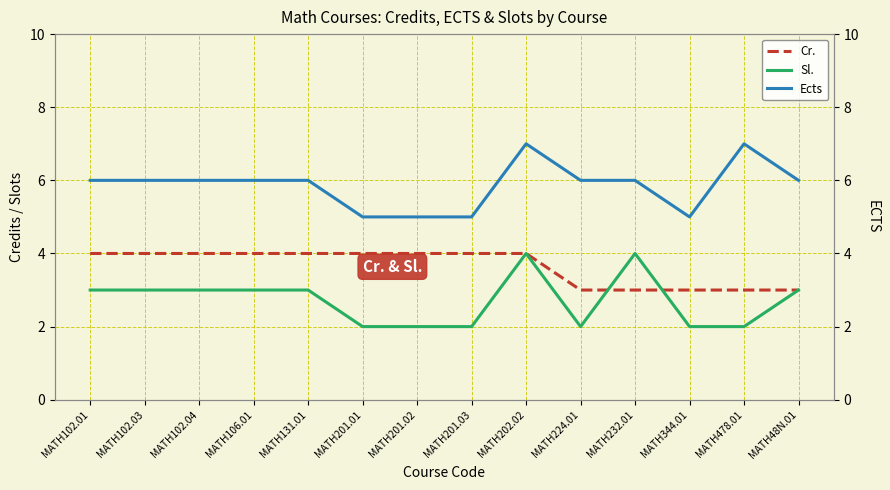

Reading left to right, list all the values displayed in this chart.

Cr.: MATH102.01=4	MATH102.03=4	MATH102.04=4	MATH106.01=4	MATH131.01=4	MATH201.01=4	MATH201.02=4	MATH201.03=4	MATH202.02=4	MATH224.01=3	MATH232.01=3	MATH344.01=3	MATH478.01=3	MATH48N.01=3
Sl.: MATH102.01=3	MATH102.03=3	MATH102.04=3	MATH106.01=3	MATH131.01=3	MATH201.01=2	MATH201.02=2	MATH201.03=2	MATH202.02=4	MATH224.01=2	MATH232.01=4	MATH344.01=2	MATH478.01=2	MATH48N.01=3
Ects: MATH102.01=6	MATH102.03=6	MATH102.04=6	MATH106.01=6	MATH131.01=6	MATH201.01=5	MATH201.02=5	MATH201.03=5	MATH202.02=7	MATH224.01=6	MATH232.01=6	MATH344.01=5	MATH478.01=7	MATH48N.01=6